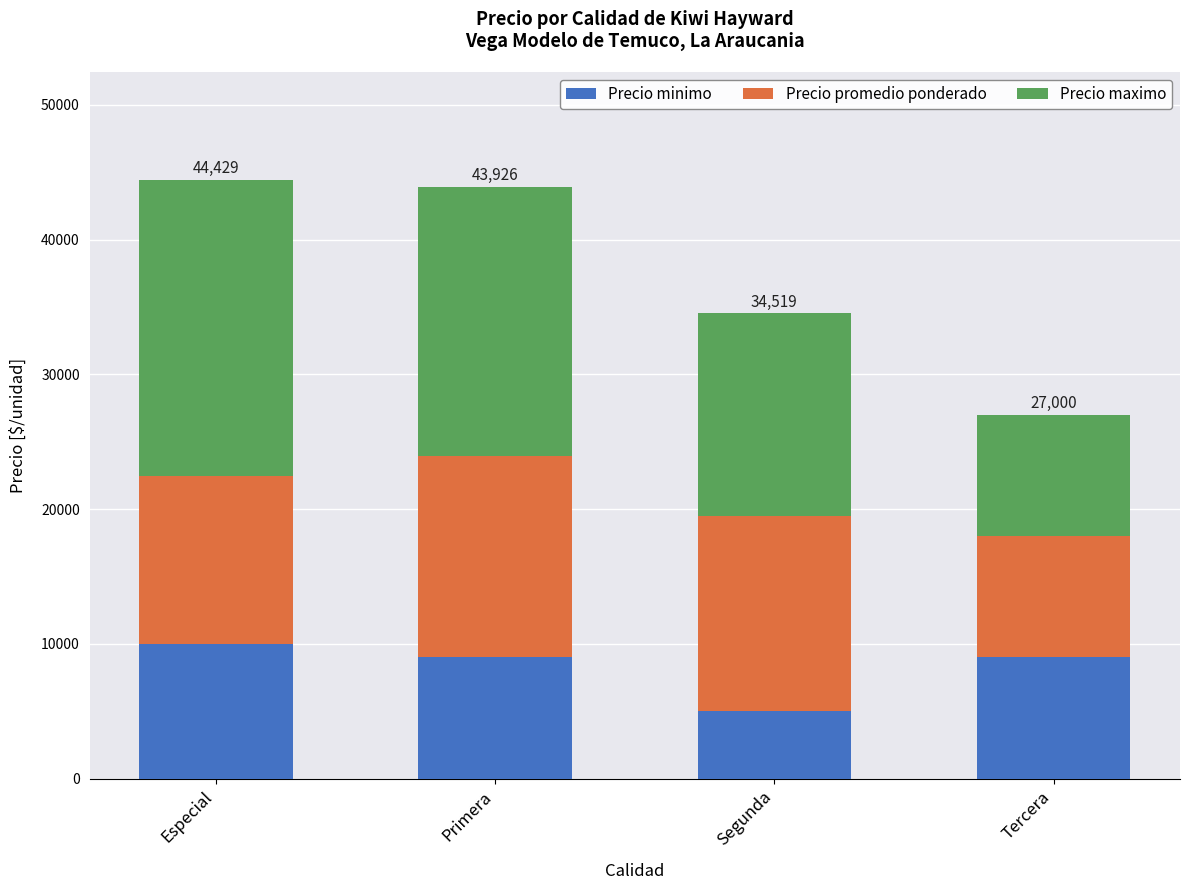

Does the chart contain any negative values?

No